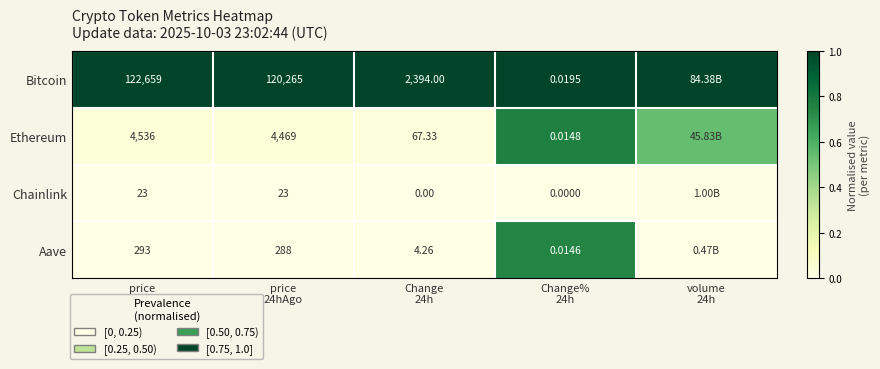

What is the difference between the highest and lowest values at Change%
24h?

1.0